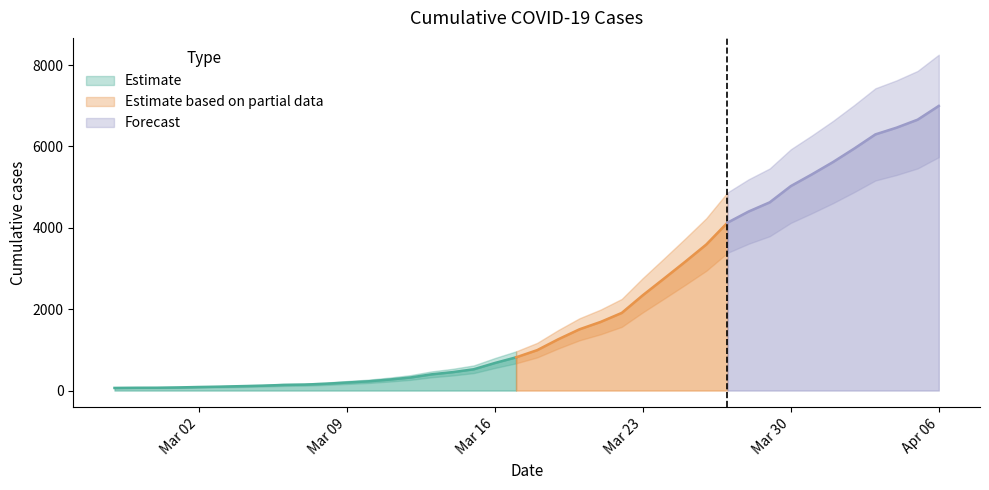

The chart shows a value of 50 at 2020-03-01. True or false?

False